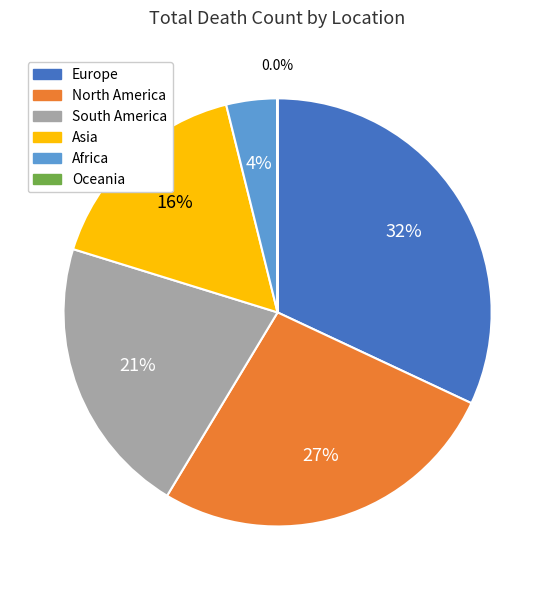

Between North America and Africa, which is larger?

North America